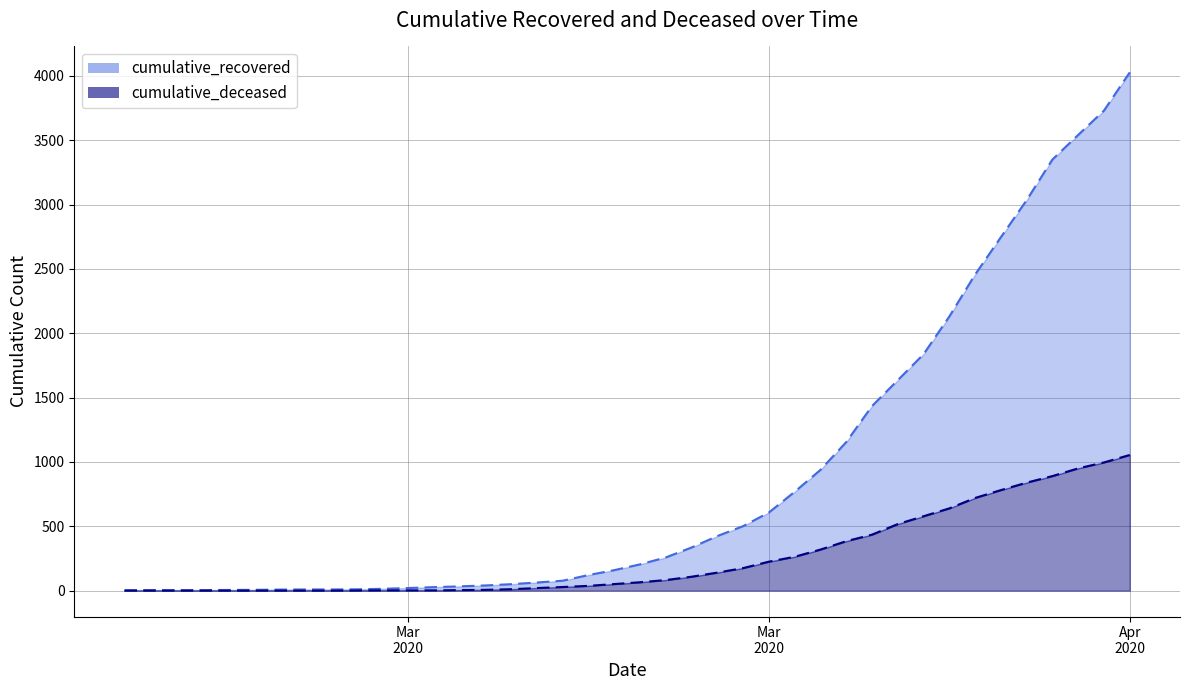

At which category does the chart reach its minimum across all series?

2020-02-27